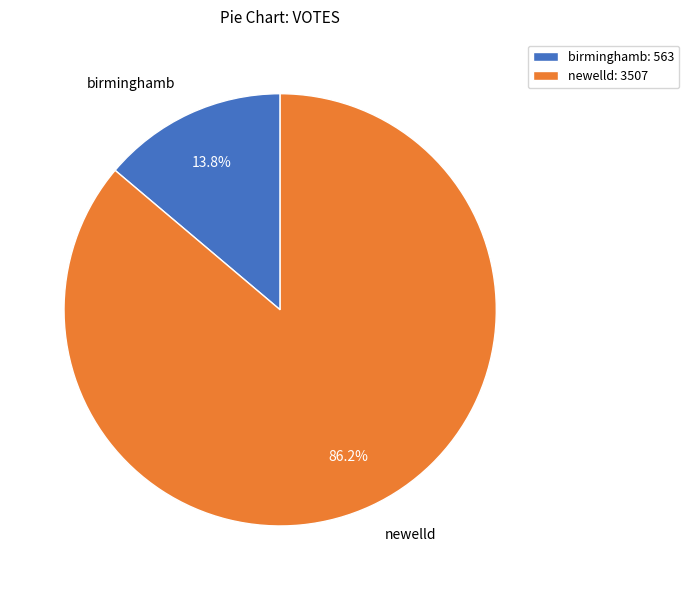

Which category has the smallest portion of the pie?

birminghamb